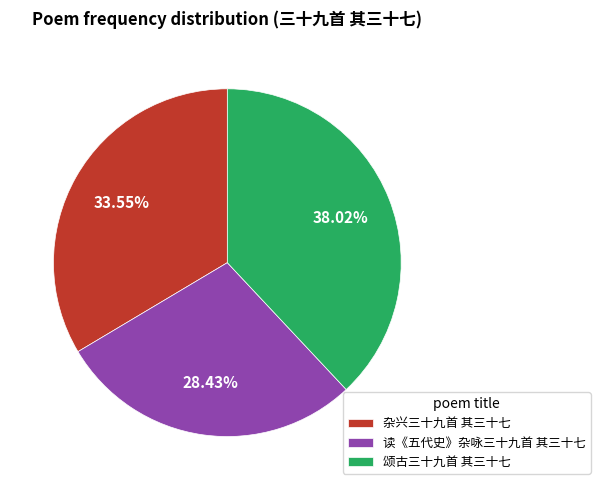

Does any single category account for the majority?

No